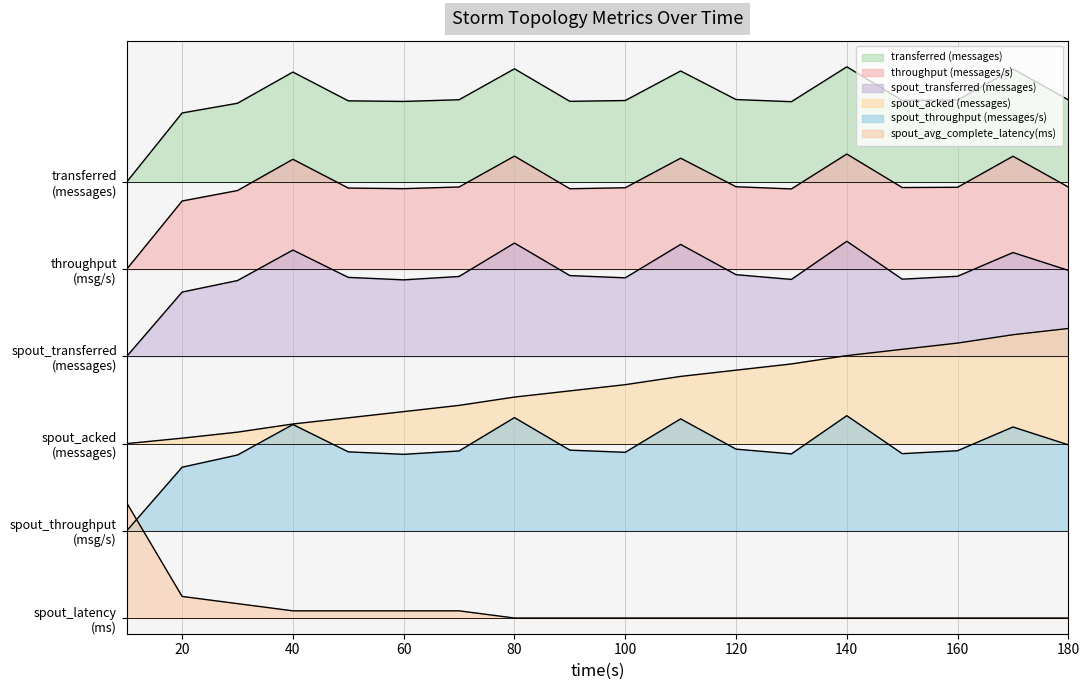

Which series changed the most between 20 and 100?

spout_acked (messages)